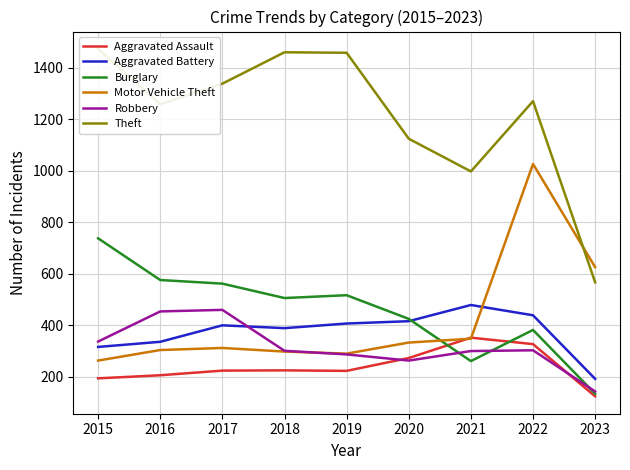

At which label does Motor Vehicle Theft reach its peak?

2022